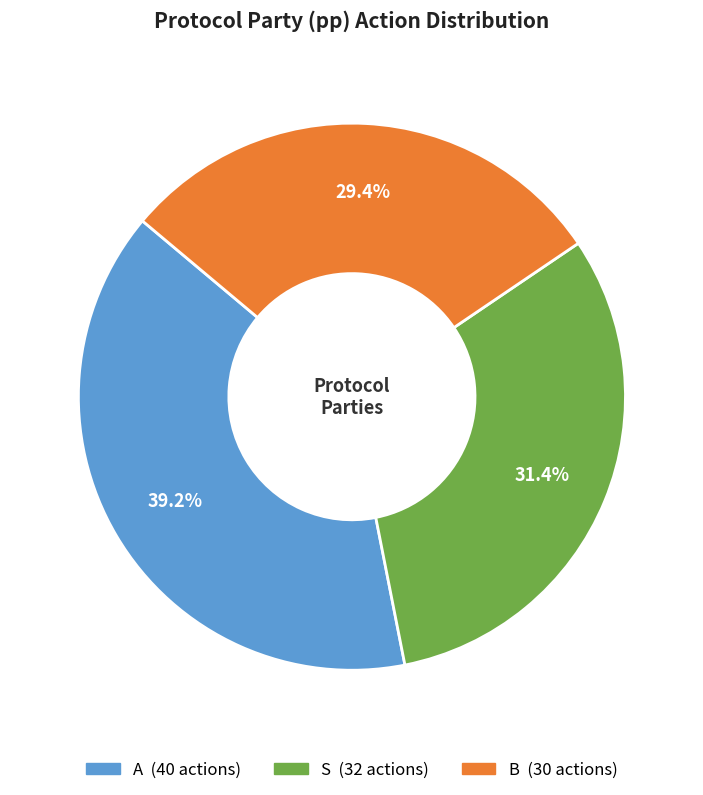

The B slice represents 21% of the pie. True or false?

False